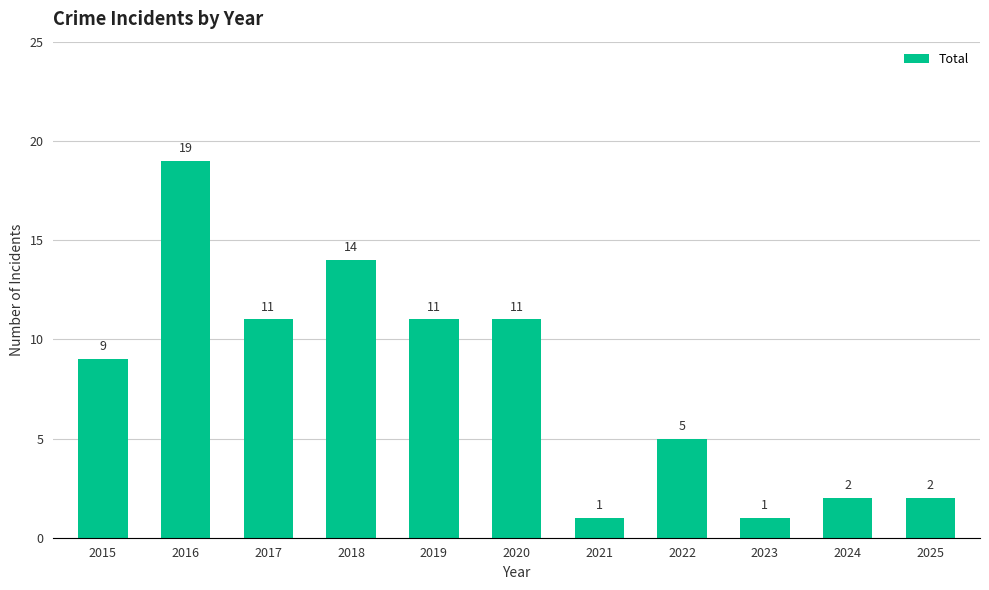

What is the change in value from 2015 to 2023?

-8